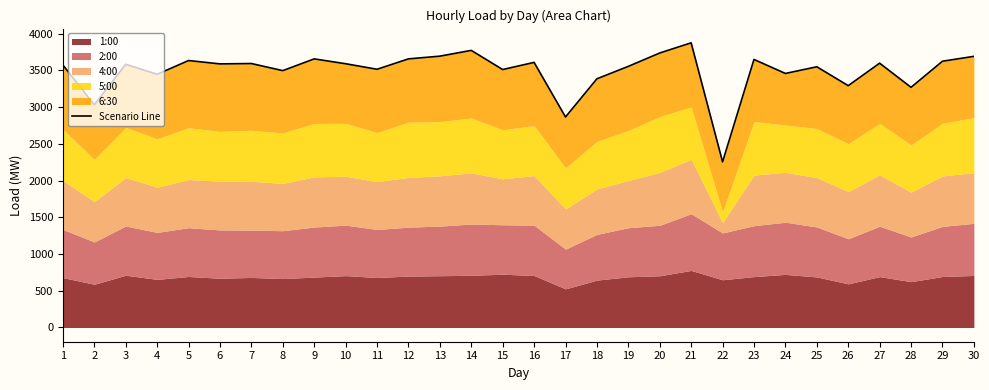

Where is the first local maximum?

3